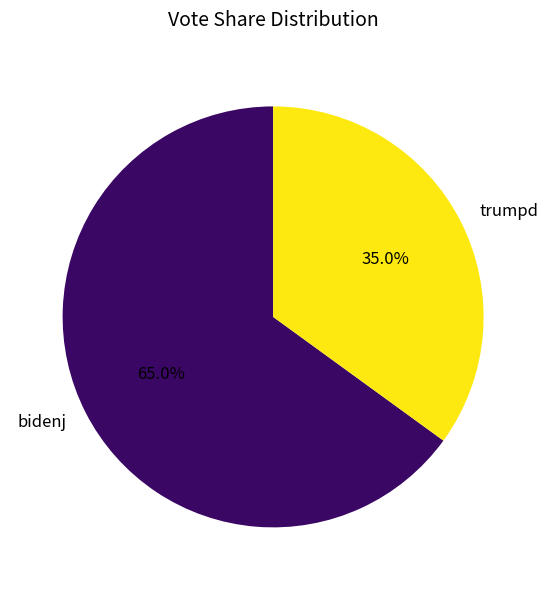

True or false: trumpd accounts for 35% of the total.

True